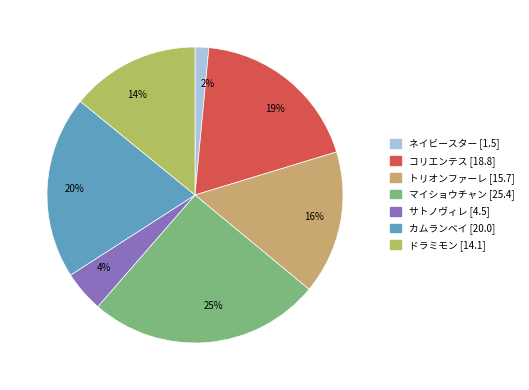

Count the number of slices in the pie.

7